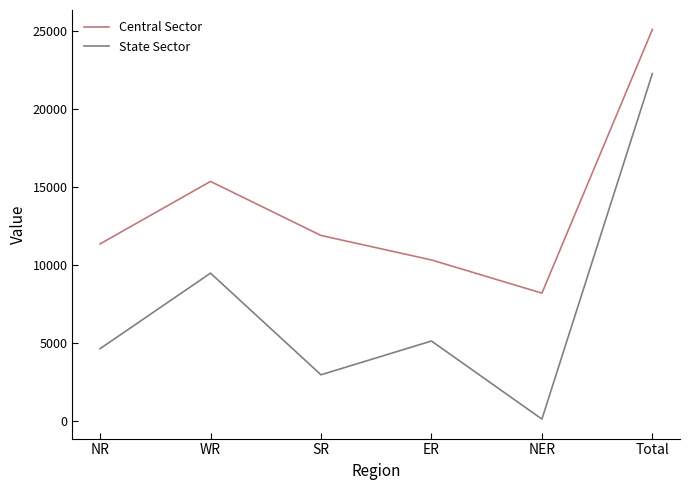

Rank the series at WR from lowest to highest value.

State Sector, Central Sector